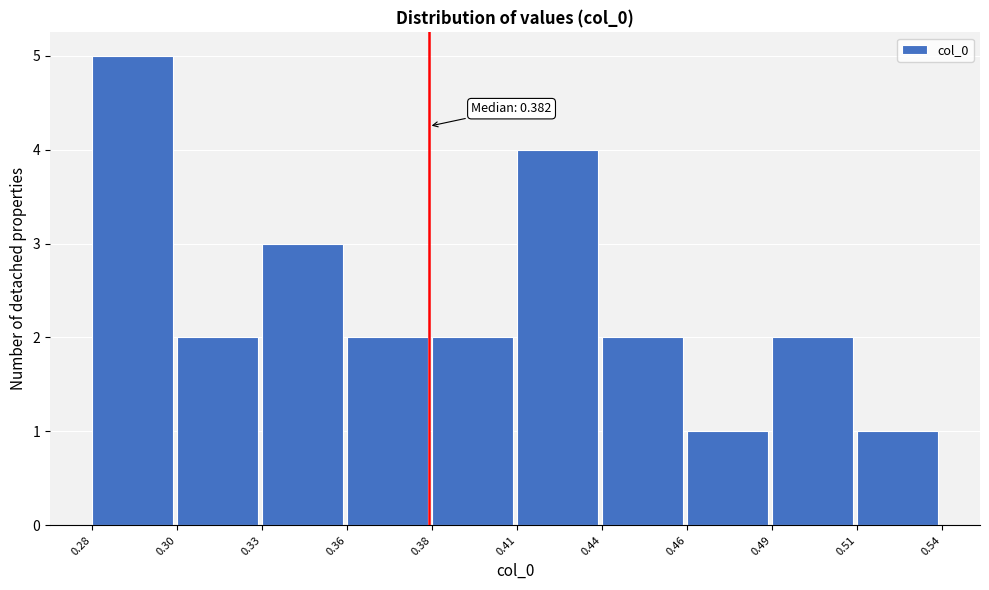

Reading left to right, list all the values displayed in this chart.

5	2	3	2	2	4	2	1	2	1